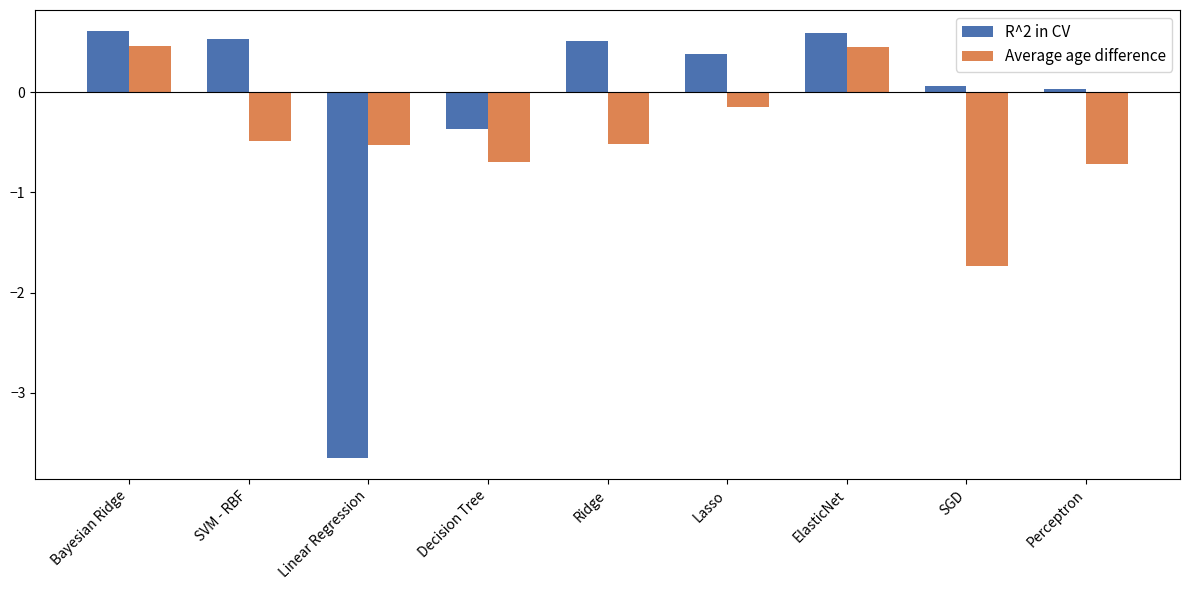

What is the spread (max minus min) of values at Ridge?

1.0